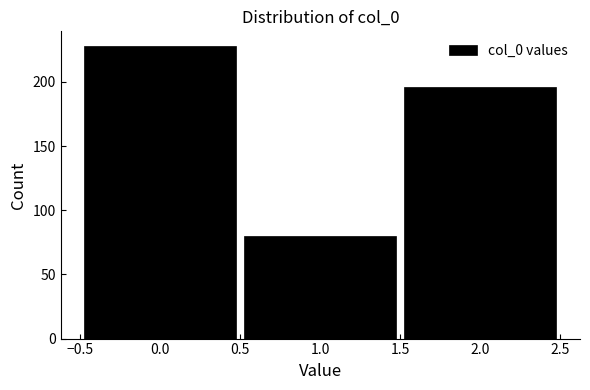

Reading left to right, list every bar in this chart as the range it spans on the x-axis followed by its height. The values are not printed on the chart, so give them approximately, as read against the axis.

-0.5 to 0.5: 230
0.5 to 1.5: 80
1.5 to 2.5: 195